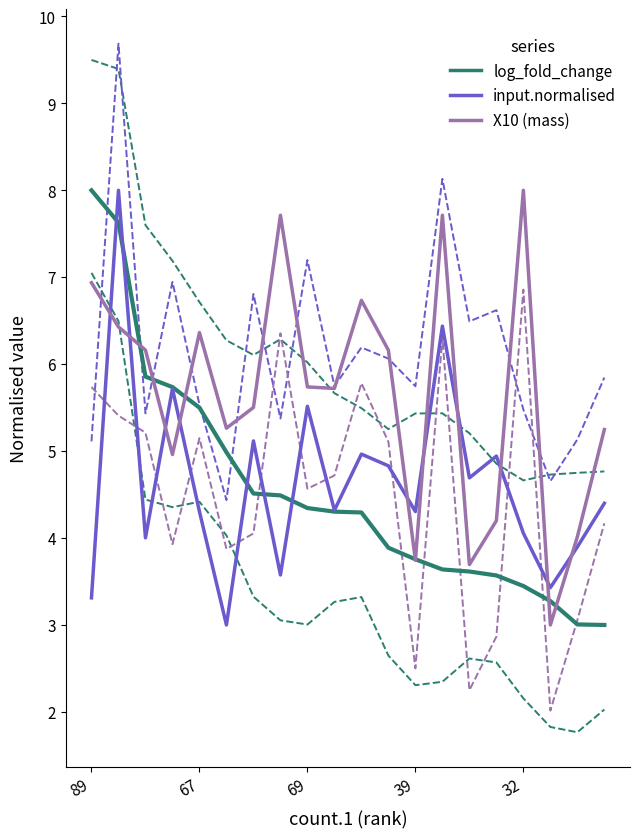

At which category is the sum across all series the highest?

4627